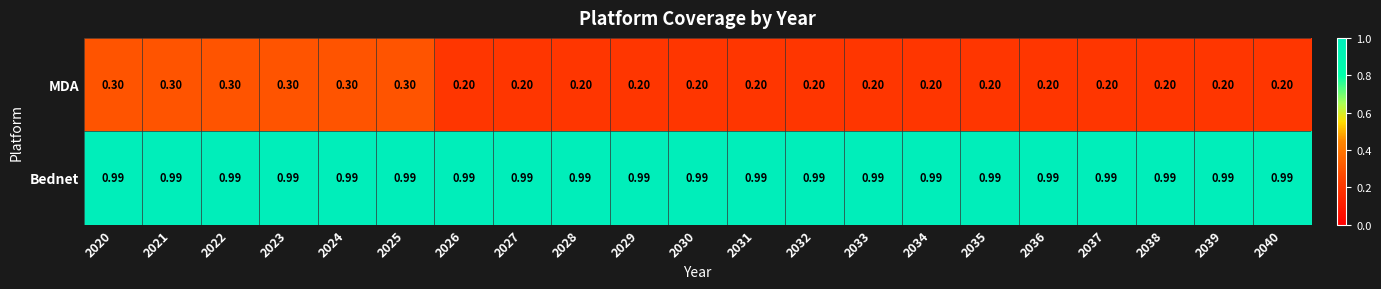

Is the value of MDA at 2033 greater than the value of Bednet at 2020?

No